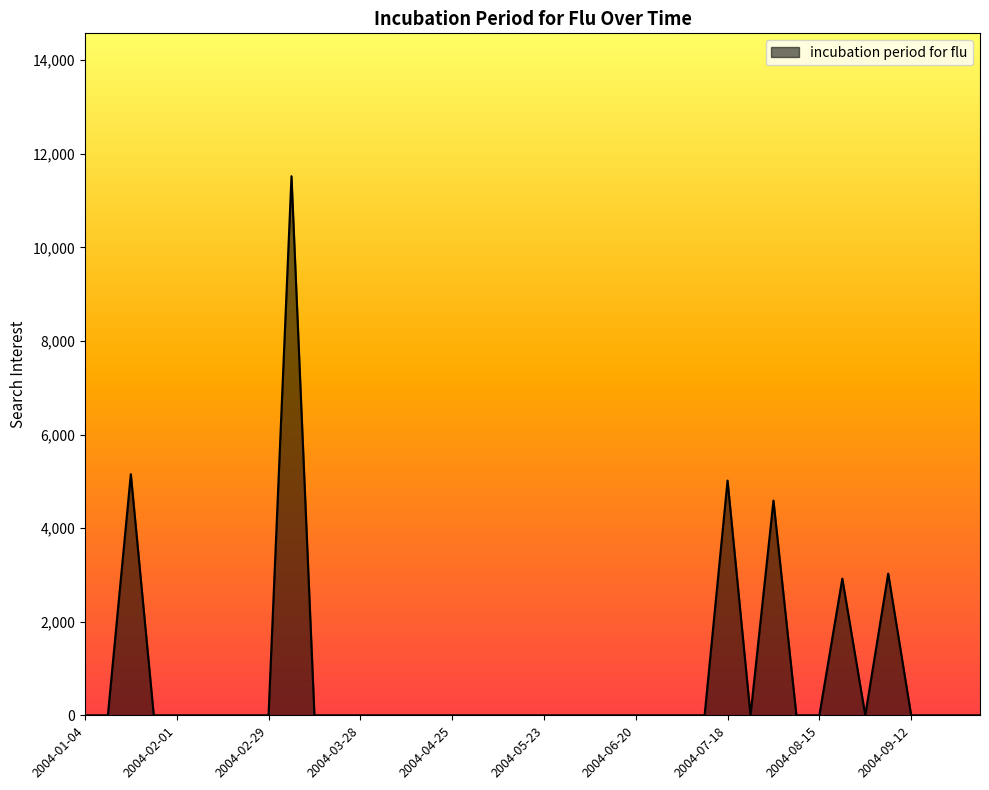

What is the maximum value shown in the chart?

11520.7